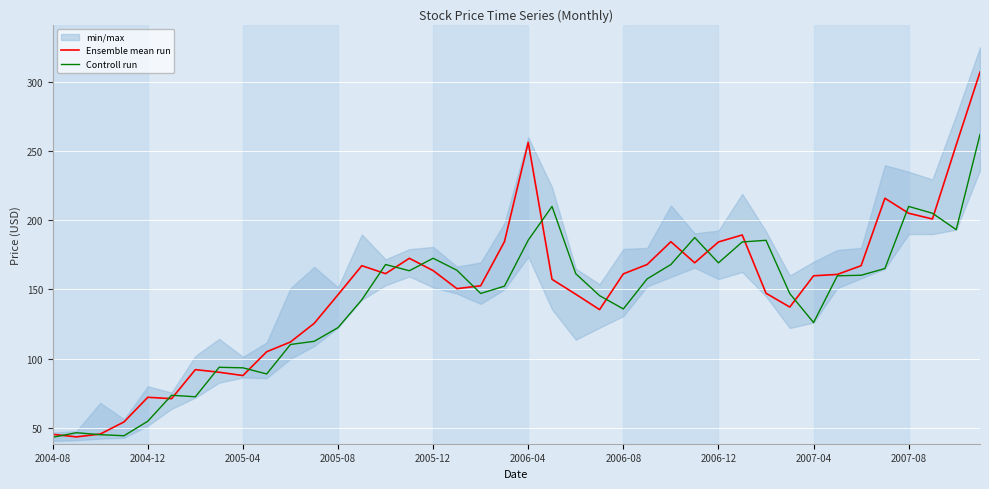

Is it true that Controll run equals 160.2 at 34?

True